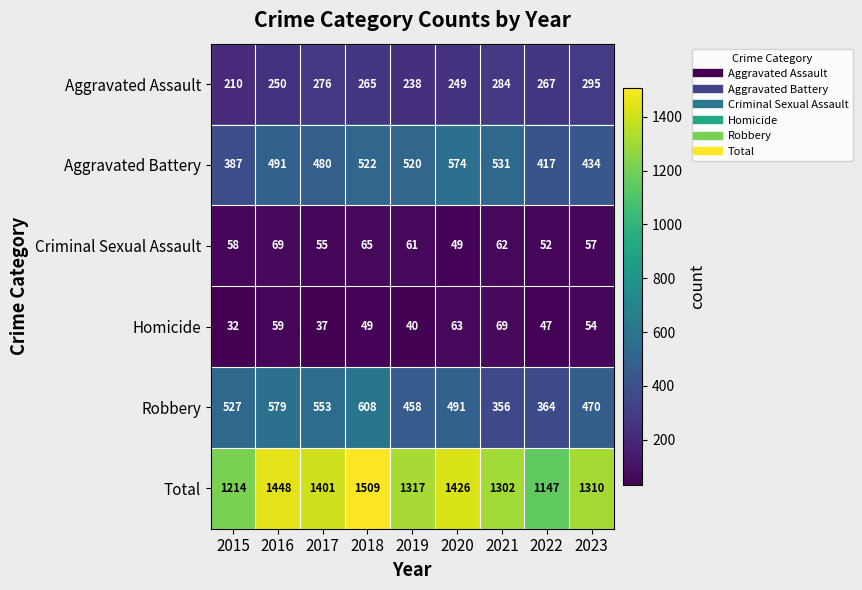

What is the maximum value shown in the chart?

1509